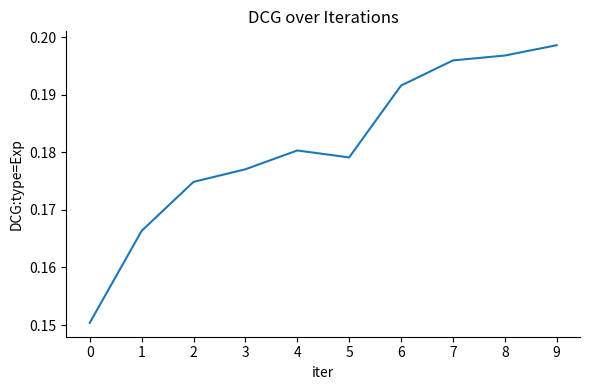

Which label corresponds to the largest value in the chart?

9